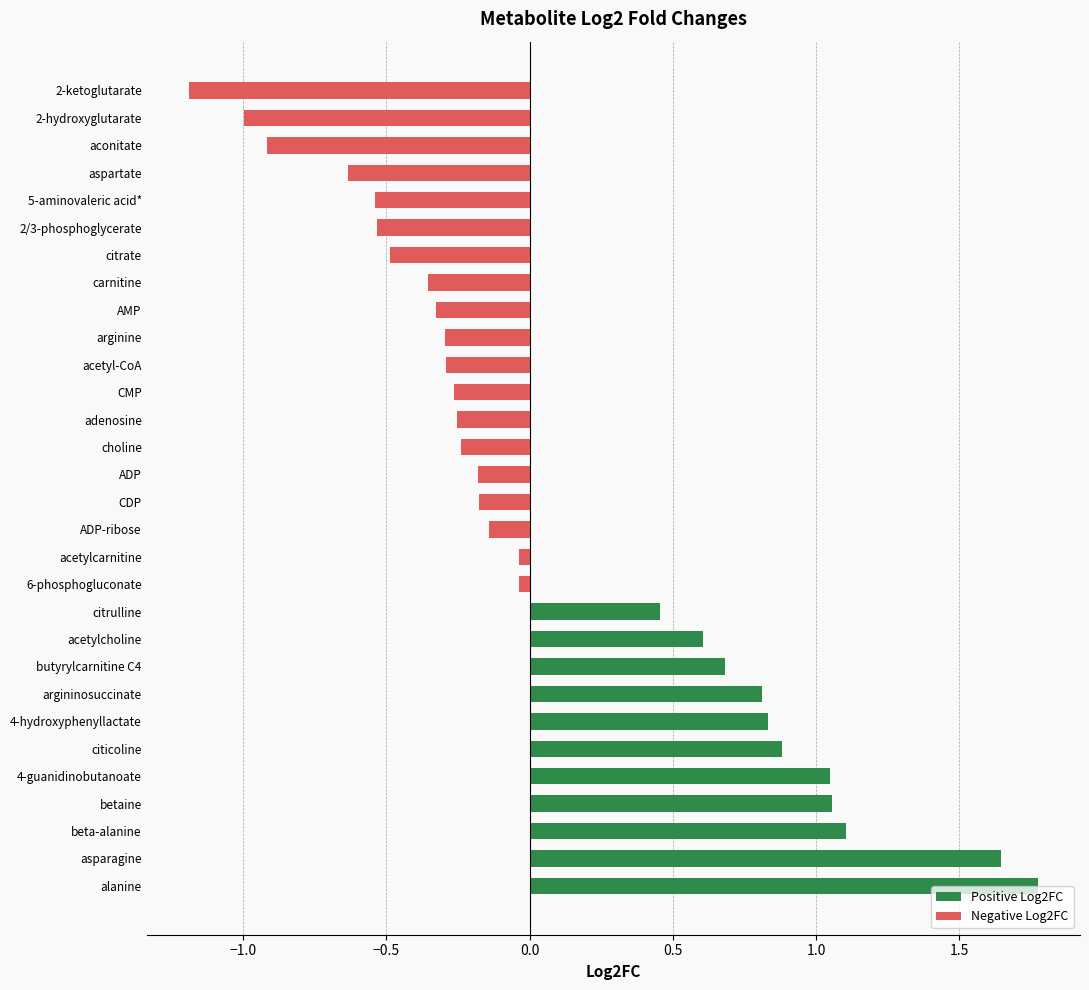

How many data points in Negative Log2FC are less than 0?

19